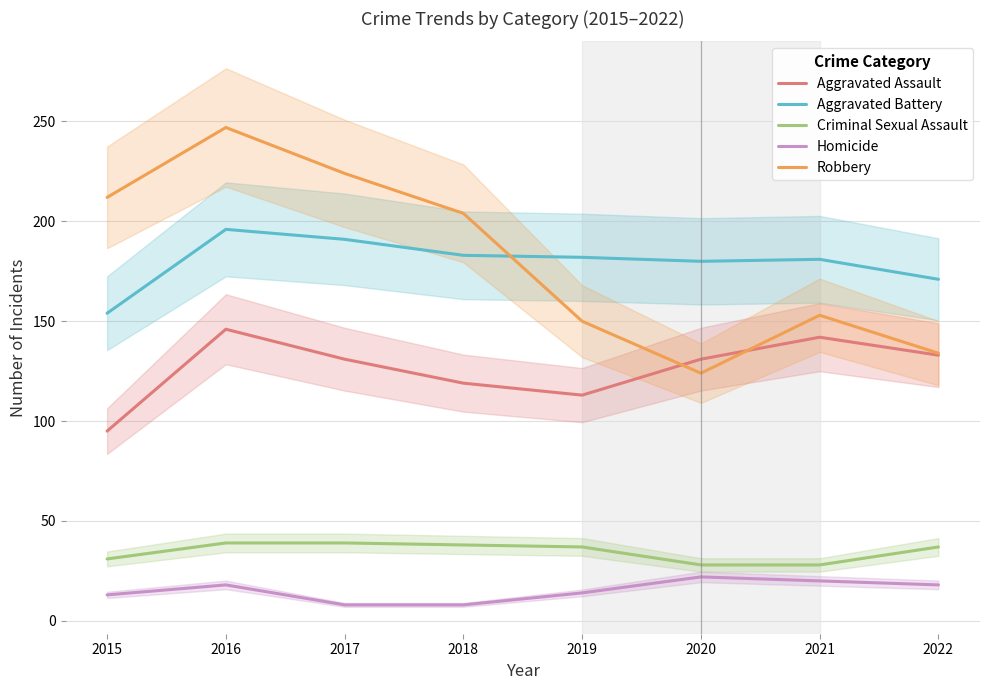

At which label is Criminal Sexual Assault closest to 33?

2015